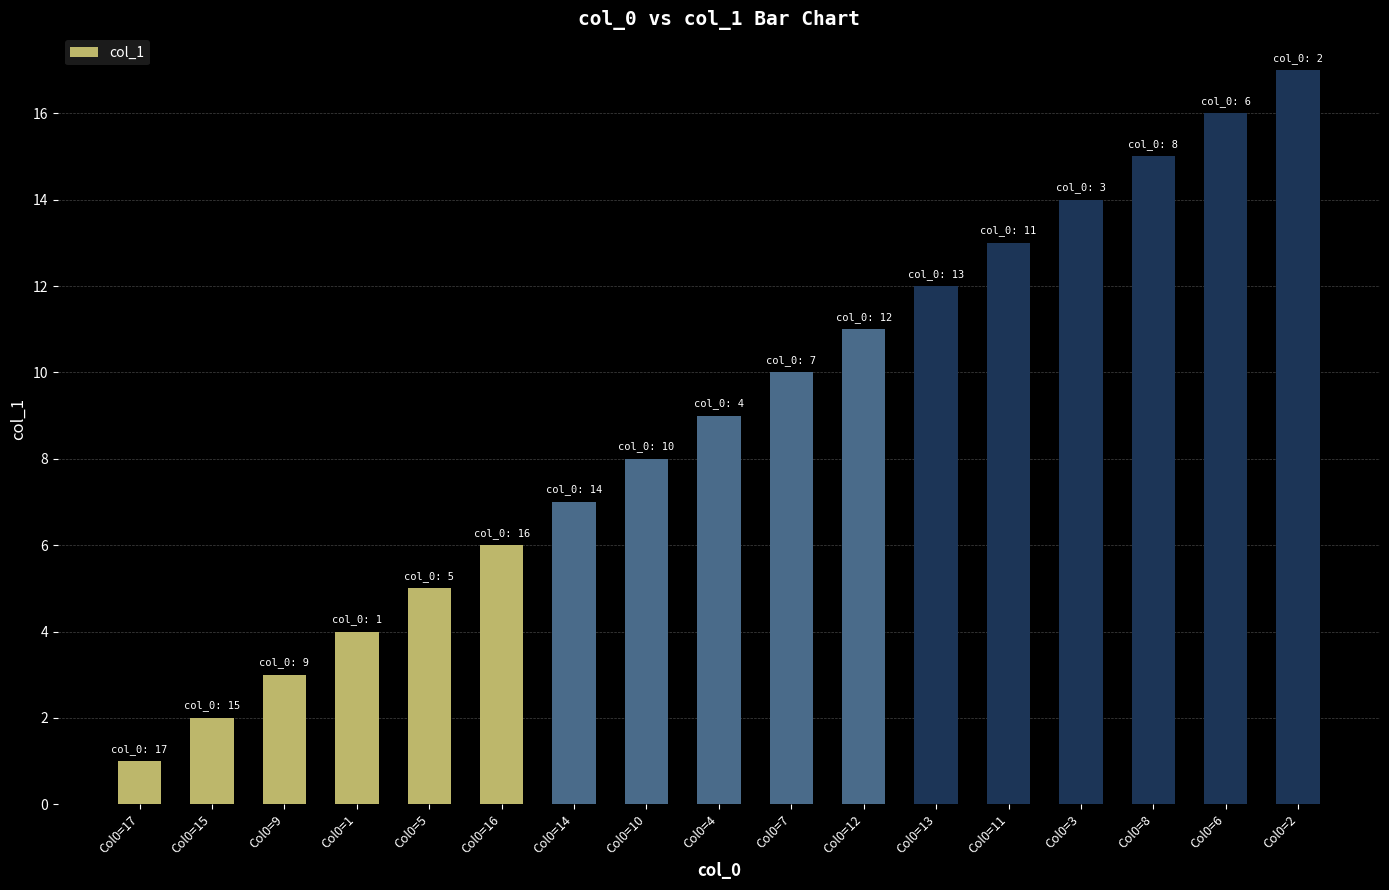

Between Col0=10 and Col0=7, which is larger?

Col0=7